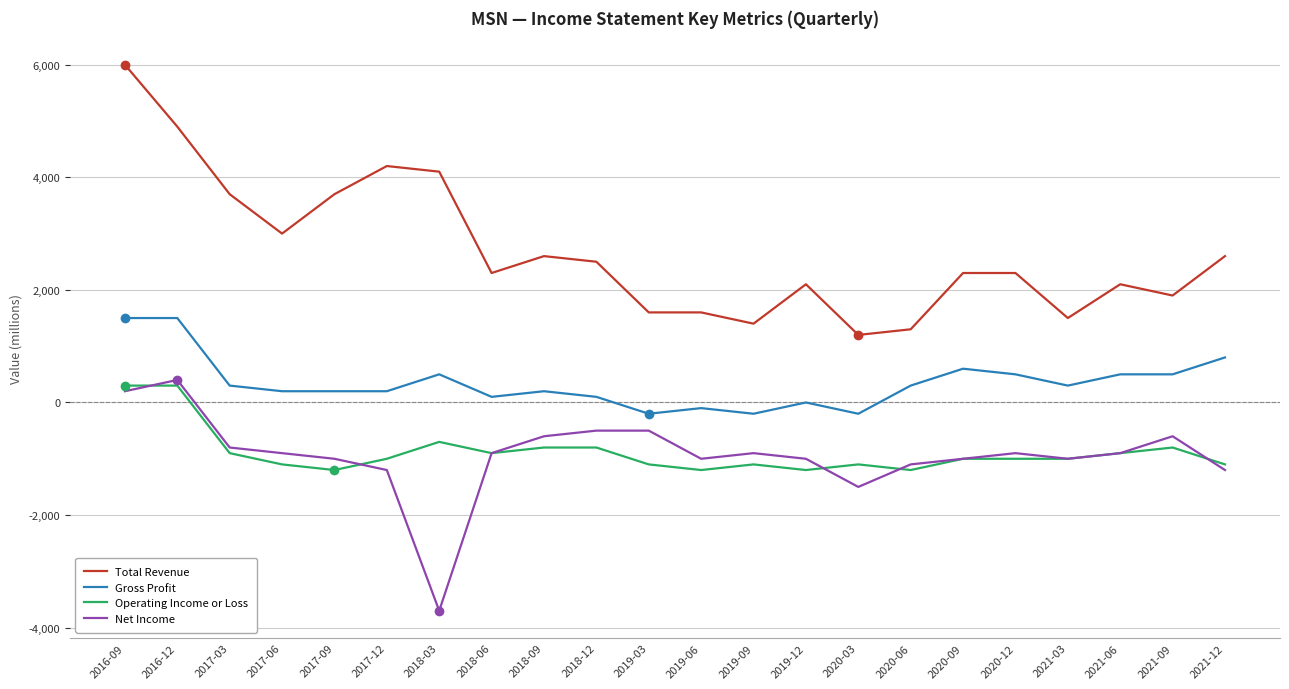

What are all the series names shown in the legend?

Total Revenue, Gross Profit, Operating Income or Loss, Net Income